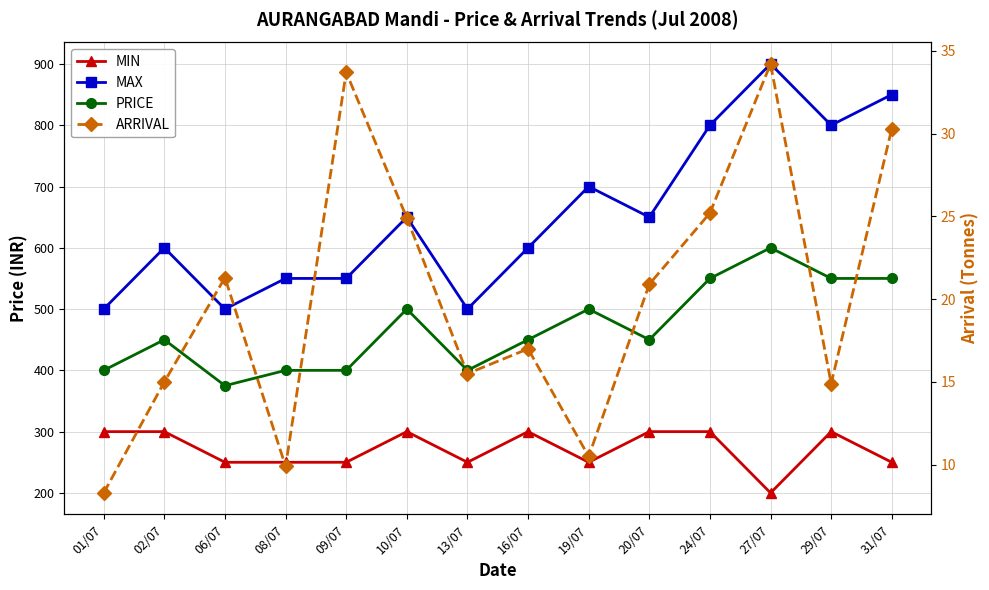

Reading left to right, what are all the values shown in this chart?

MIN: 01/07=300.0	02/07=300.0	06/07=250.0	08/07=250.0	09/07=250.0	10/07=300.0	13/07=250.0	16/07=300.0	19/07=250.0	20/07=300.0	24/07=300.0	27/07=200.0	29/07=300.0	31/07=250.0
MAX: 01/07=500.0	02/07=600.0	06/07=500.0	08/07=550.0	09/07=550.0	10/07=650.0	13/07=500.0	16/07=600.0	19/07=700.0	20/07=650.0	24/07=800.0	27/07=900.0	29/07=800.0	31/07=850.0
PRICE: 01/07=400.0	02/07=450.0	06/07=375.0	08/07=400.0	09/07=400.0	10/07=500.0	13/07=400.0	16/07=450.0	19/07=500.0	20/07=450.0	24/07=550.0	27/07=600.0	29/07=550.0	31/07=550.0
ARRIVAL: 01/07=8.3	02/07=15.0	06/07=21.3	08/07=9.9	09/07=33.7	10/07=24.9	13/07=15.5	16/07=17.0	19/07=10.5	20/07=20.9	24/07=25.2	27/07=34.2	29/07=14.9	31/07=30.3